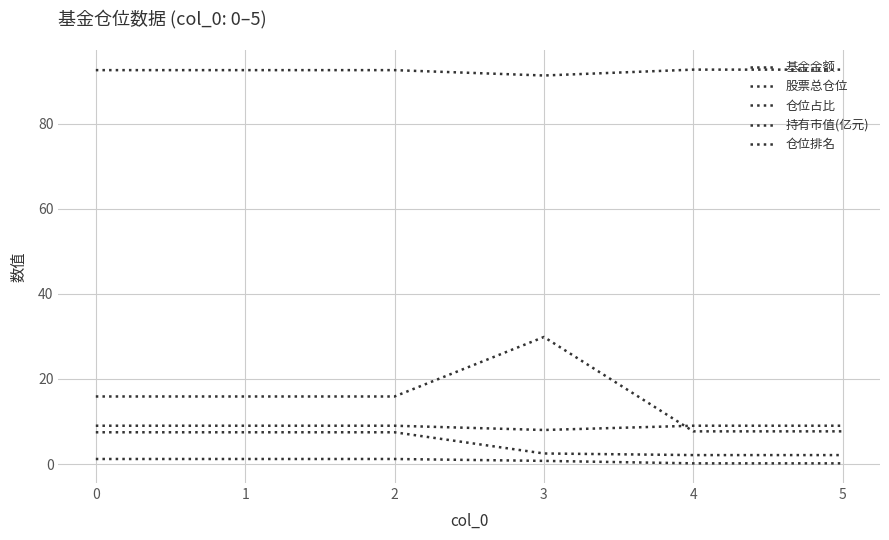

Which has a higher value, 4 or 5?

4